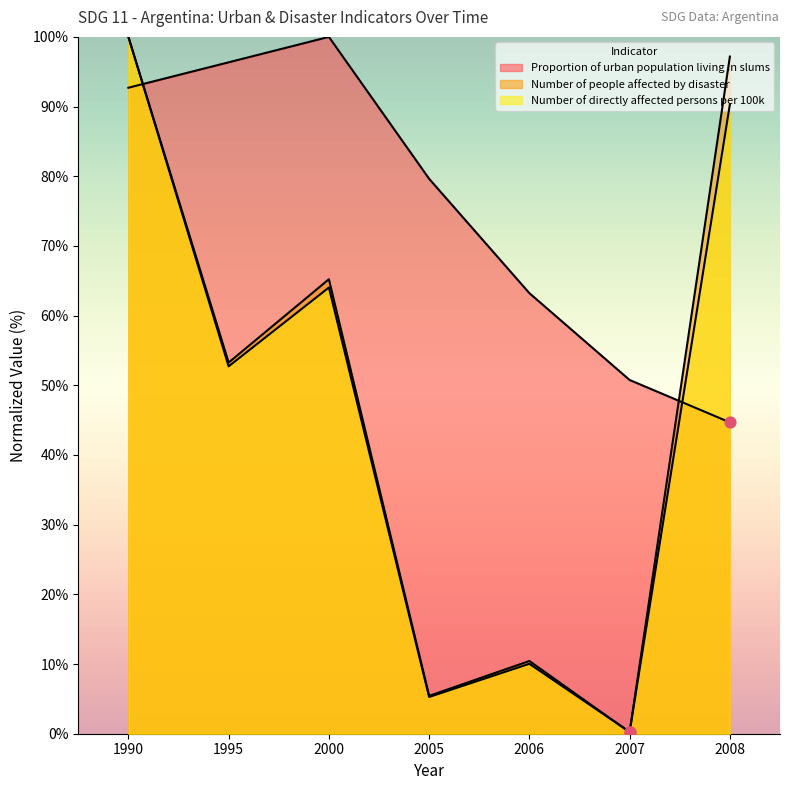

At which category is the sum across all series the highest?

1990